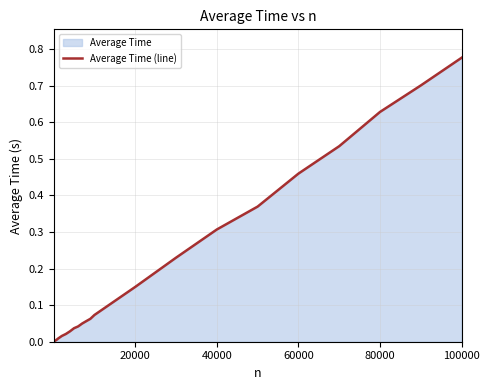

Is it true that the value at 40000 is 0.0?

False